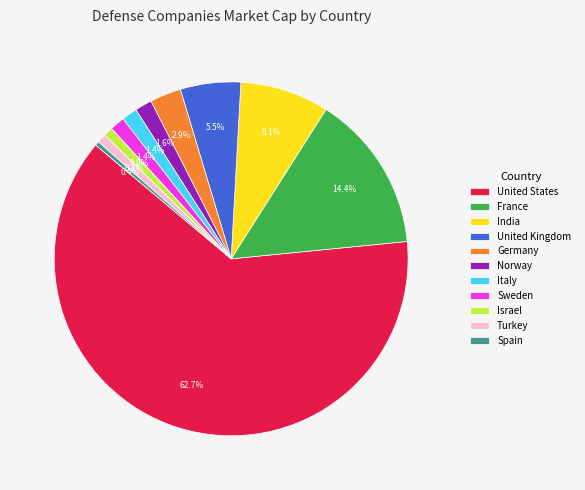

Which slice is the largest?

United States